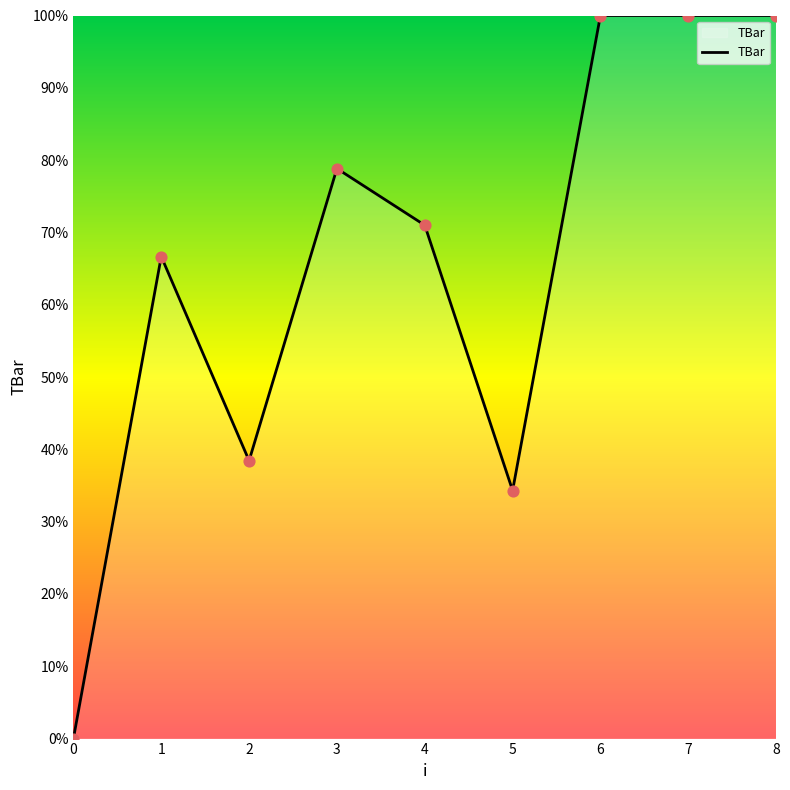

Approximately how many times larger is the value at 6 compared to 5?

2.9